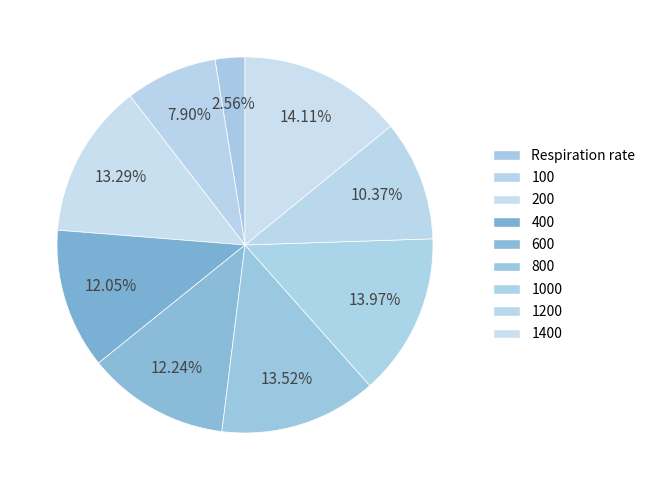

Count the number of slices in the pie.

9